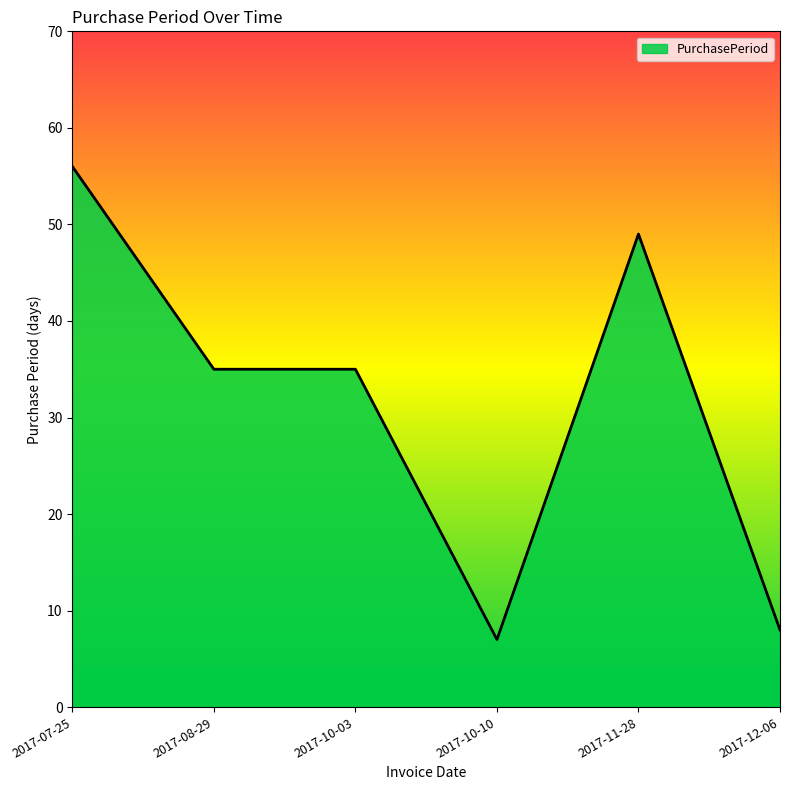

Is it true that the value at 2017-07-25 is 56?

True